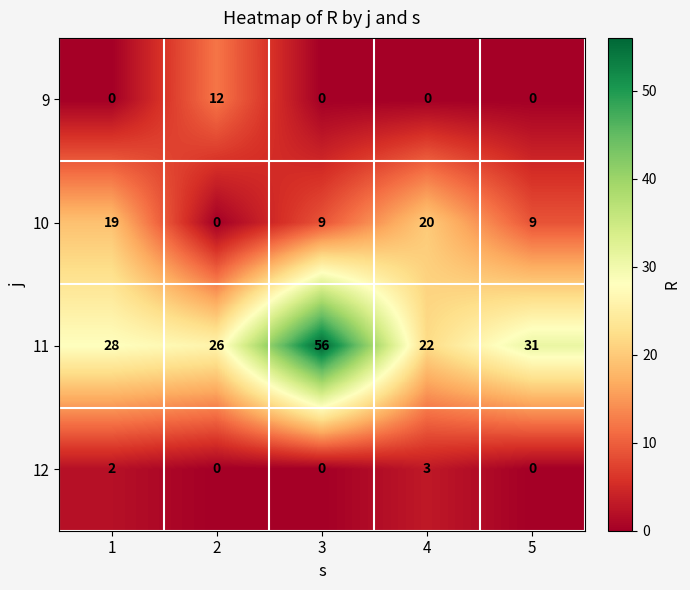

At which category is the sum across all series the highest?

3